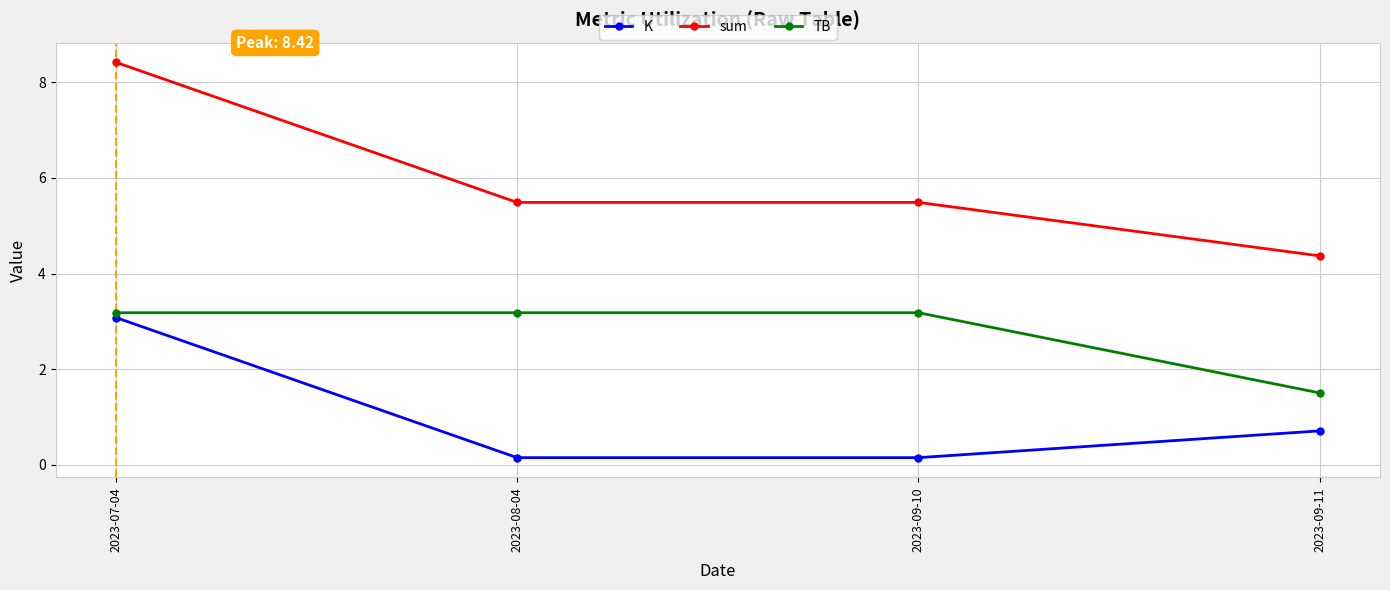

What is the greatest value displayed?

8.4